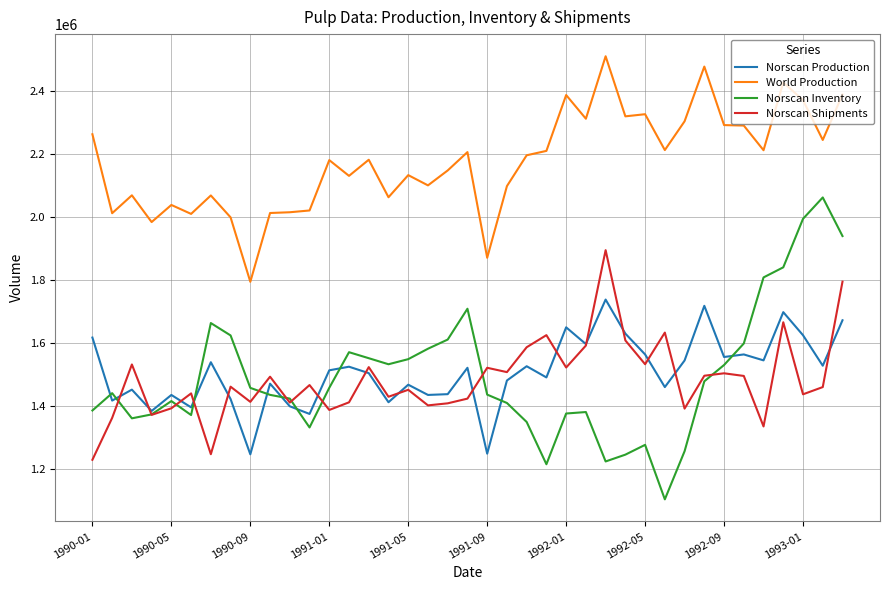

What is the greatest value displayed?

2511551